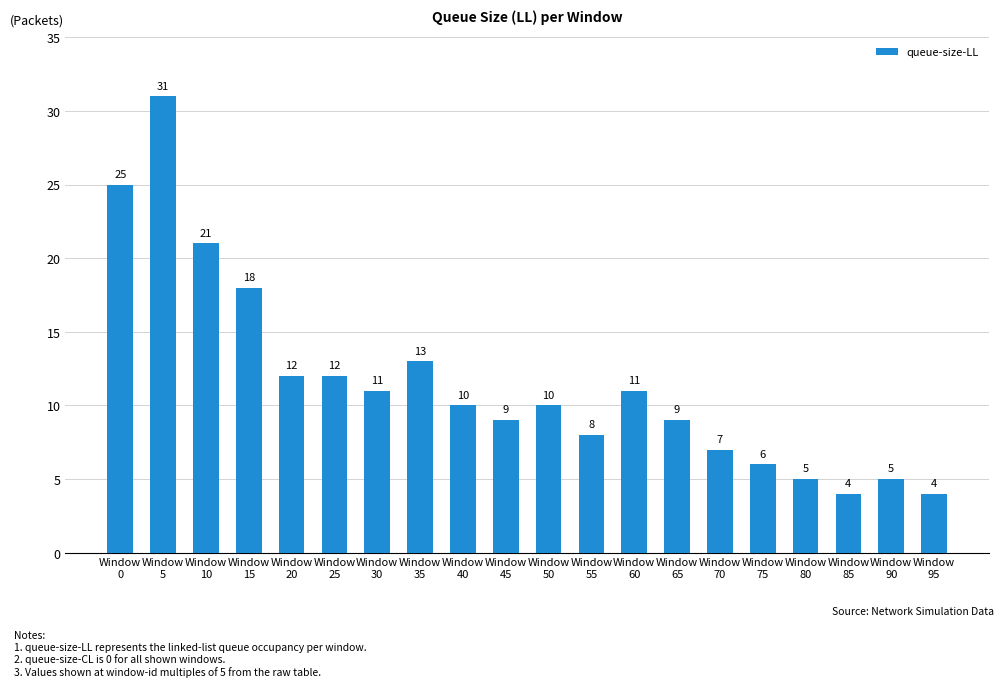

Between Window
85 and Window
45, which is larger?

Window
45